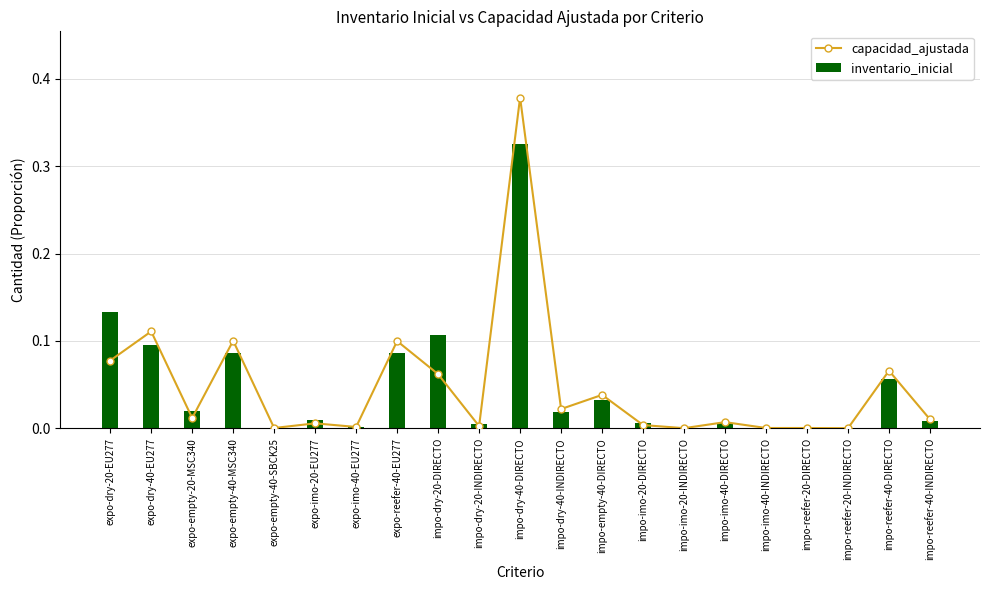

Count the number of categories in the chart.

21